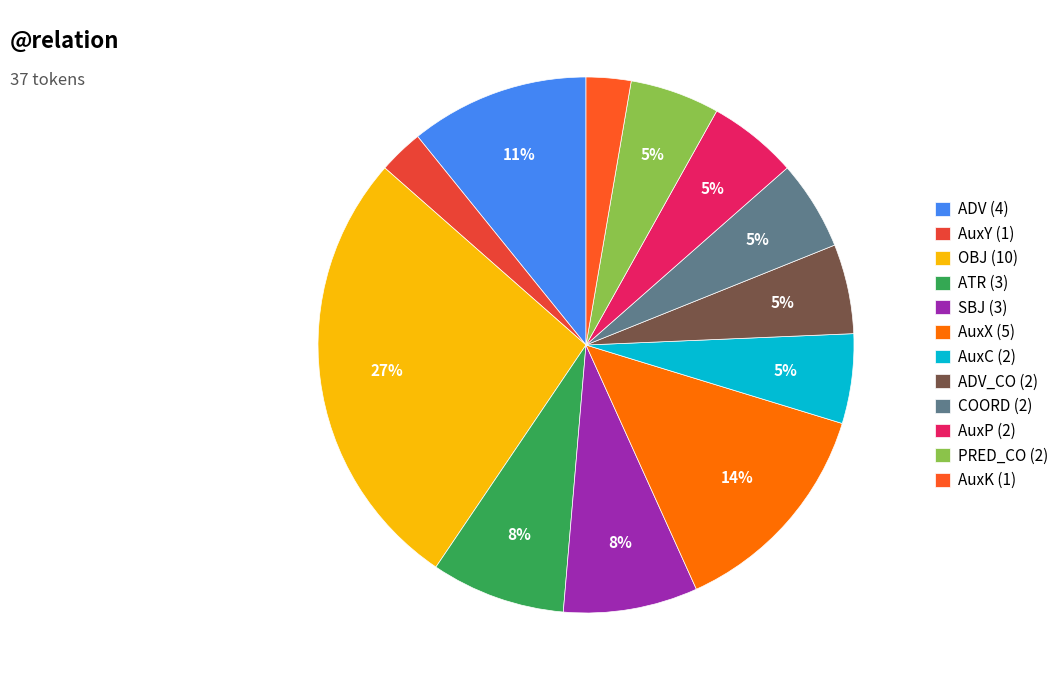

To the nearest percent, what is the difference between the largest and smallest slice percentages?

24%